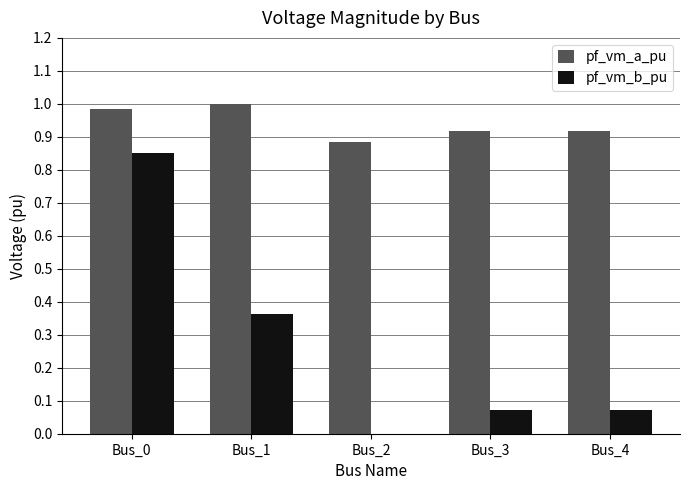

Which series has the largest total across all categories?

pf_vm_a_pu